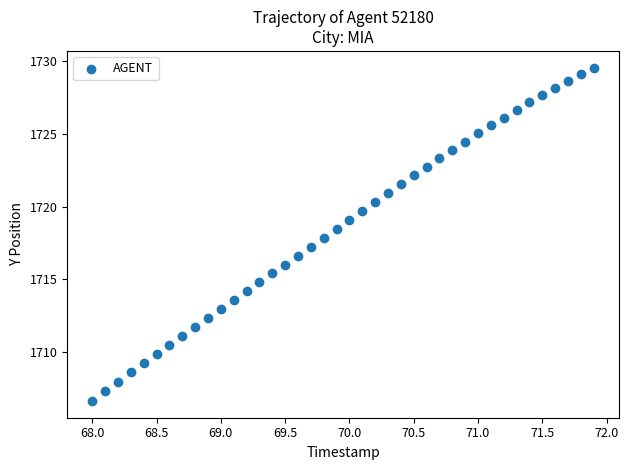

What is the range of X values (max minus min)?

3.9